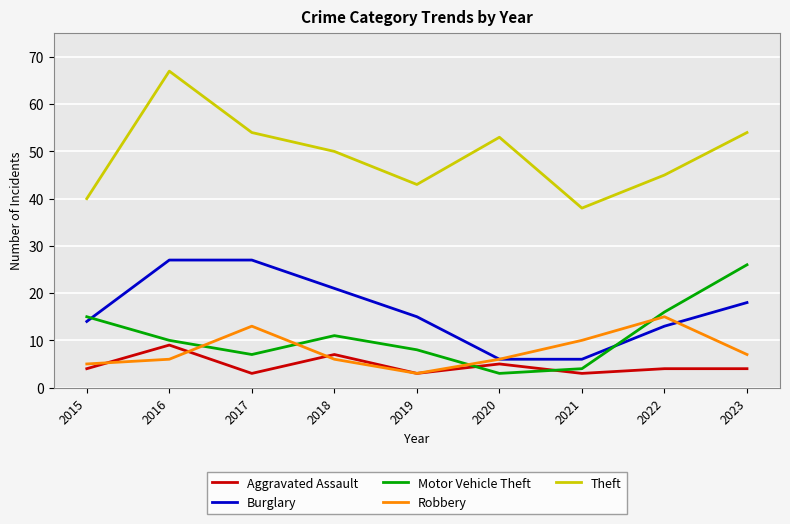

What is the sum of the Theft values at 2020 and 2018?

103